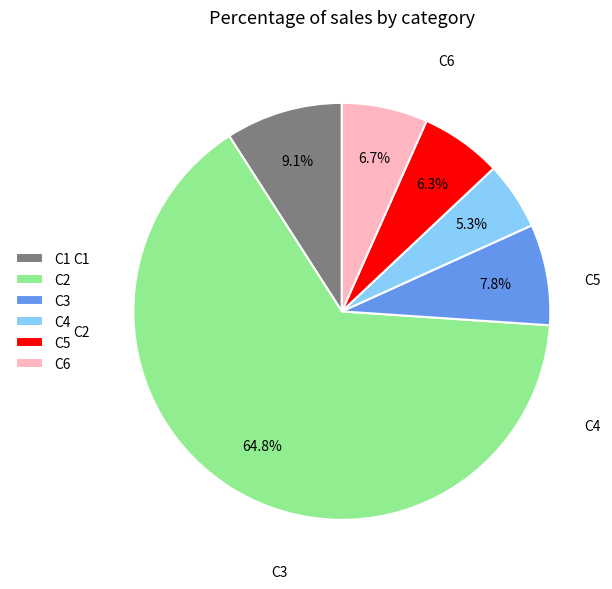

How much of the chart is everything except C5?

93.7%